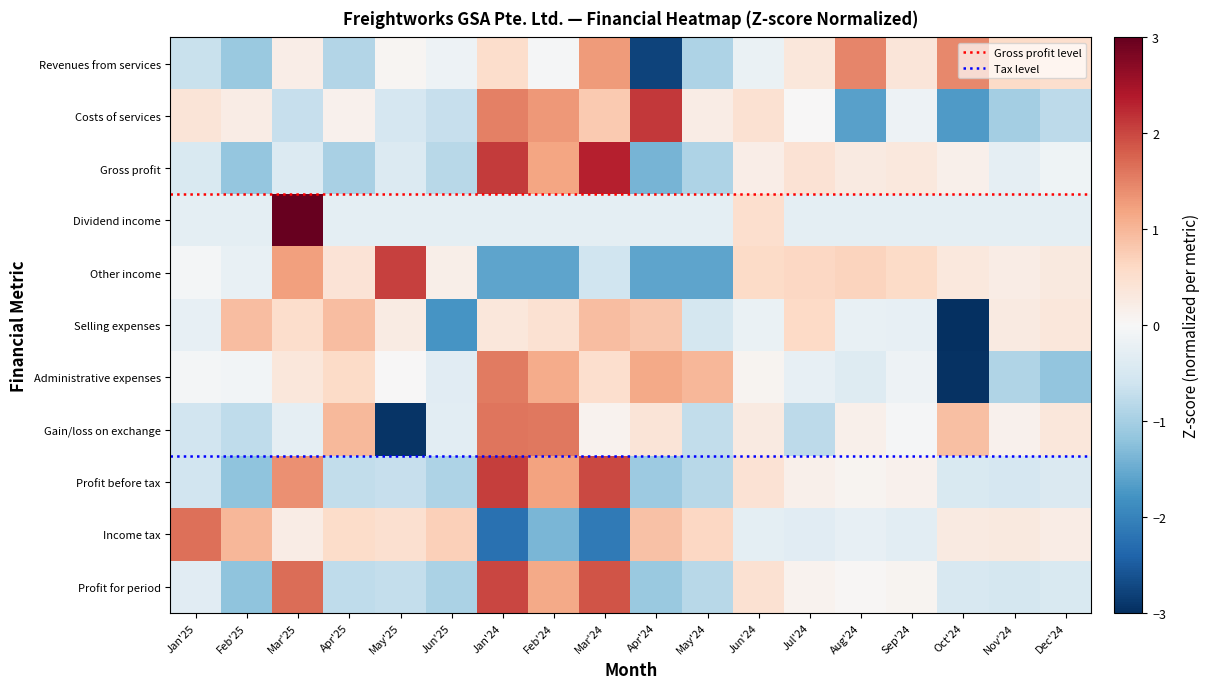

How many positive values does the Gross profit series have?

8